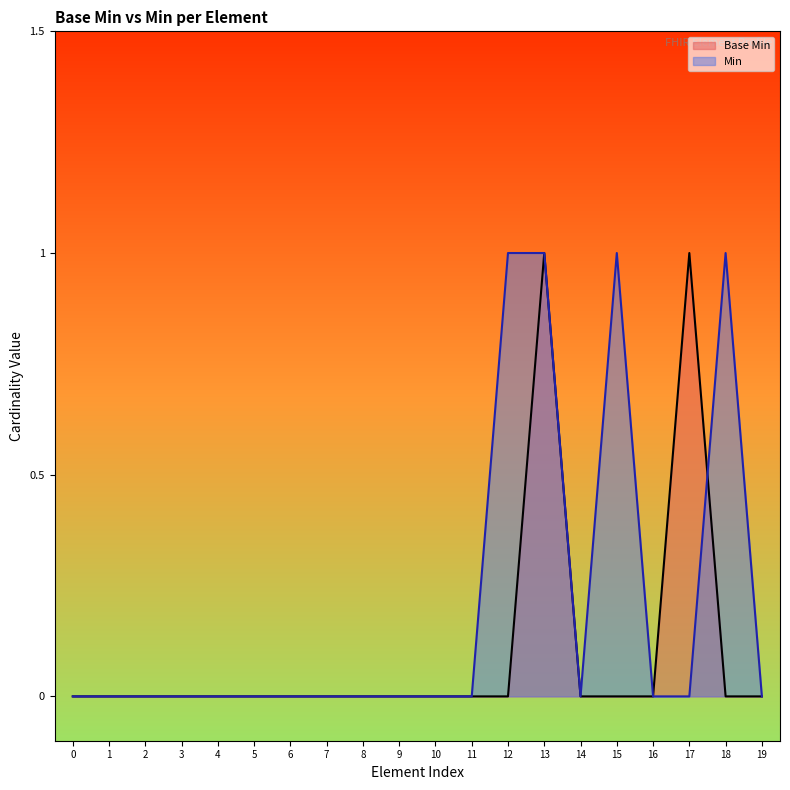

List the series in order of their overall mean, lowest first.

Base Min, Min